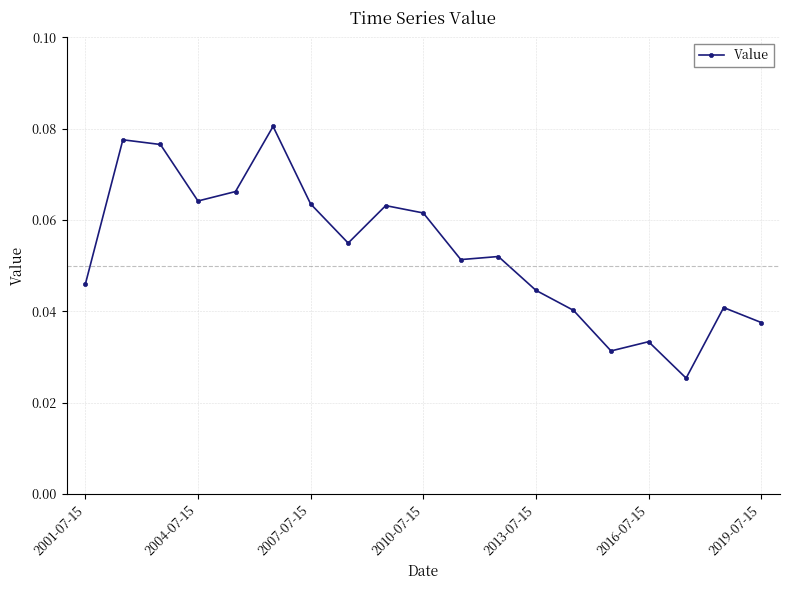

What is the sum of all values?

1.0